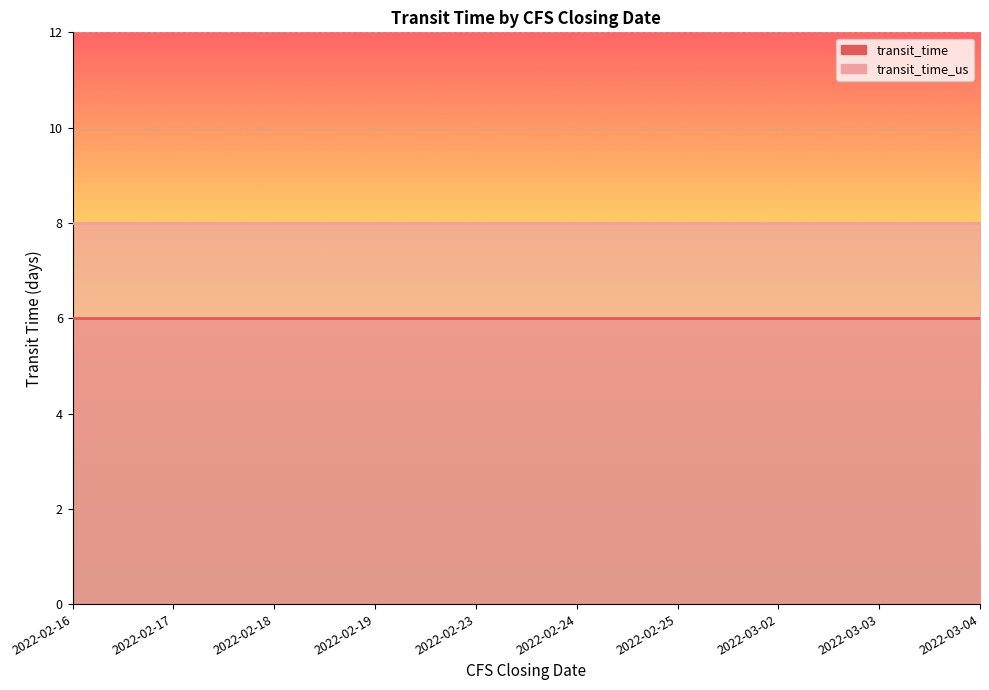

Reading right to left, list all the values displayed in this chart.

transit_time: 6	6	6	6	6	6	6	6	6	6
transit_time_us: 8	8	8	8	8	8	8	8	8	8